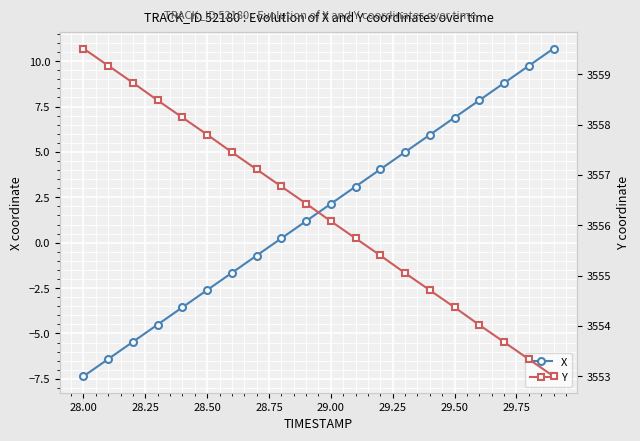

True or false: X and Y cross at least once.

False